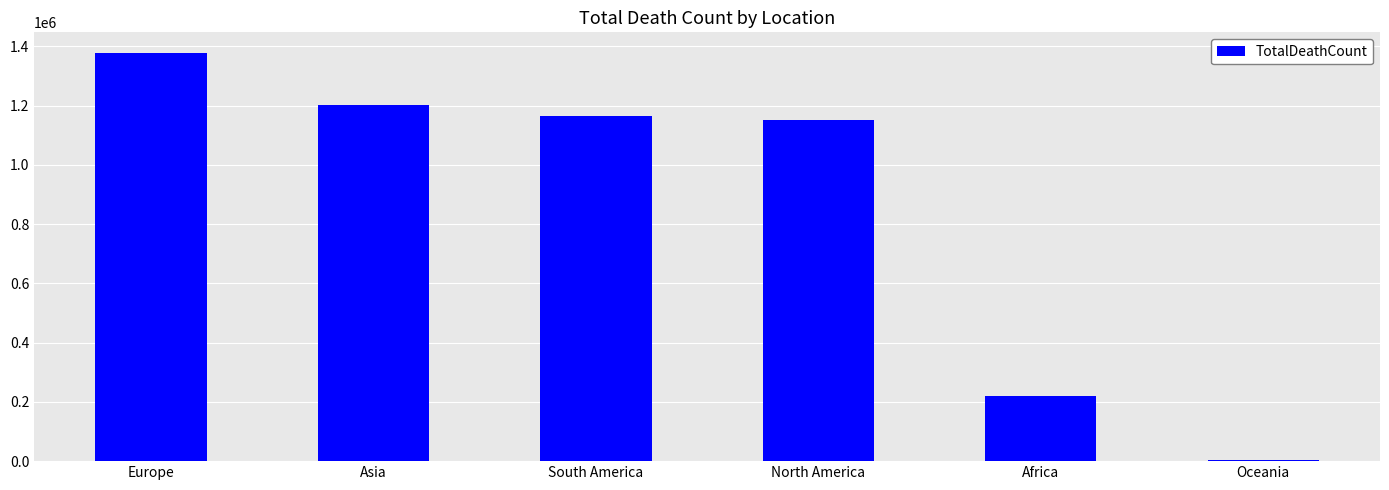

What is the average value?

853930